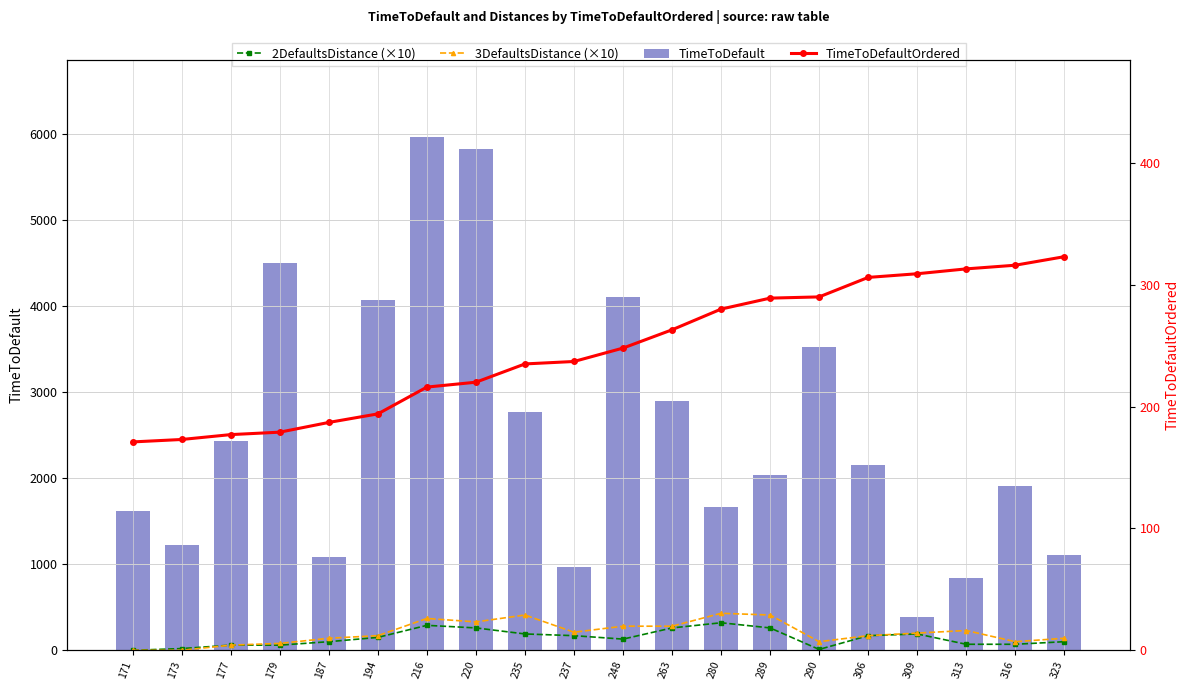

Count the number of data series in this chart.

4